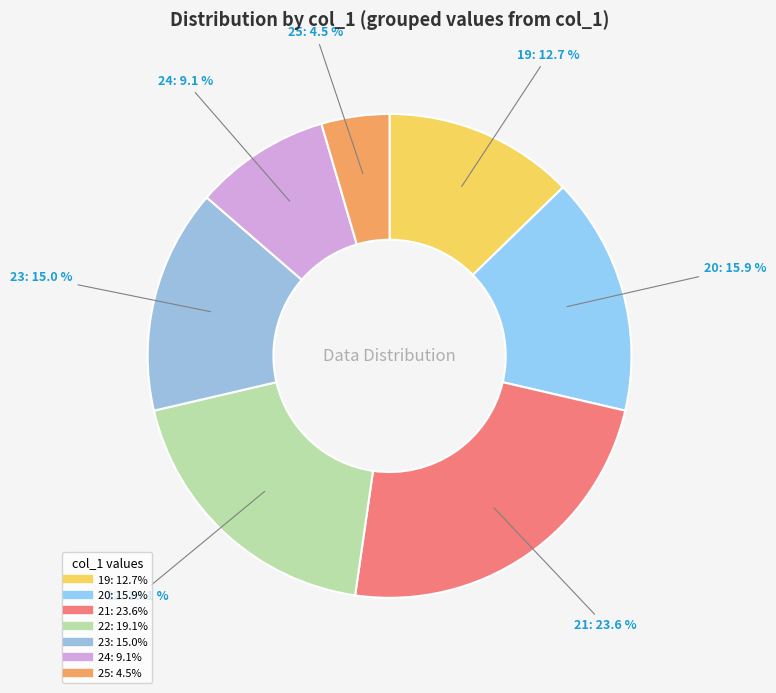

What portion of the pie excludes 25?

95.5%